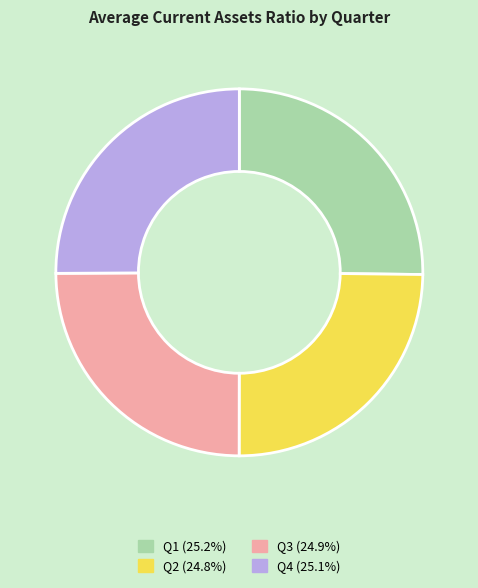

Is there a majority slice in this chart?

No